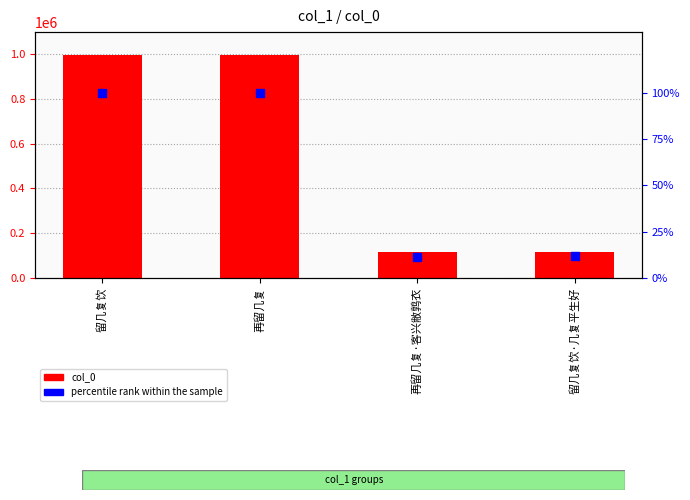

At how many categories does at least one series exceed 399037?

2